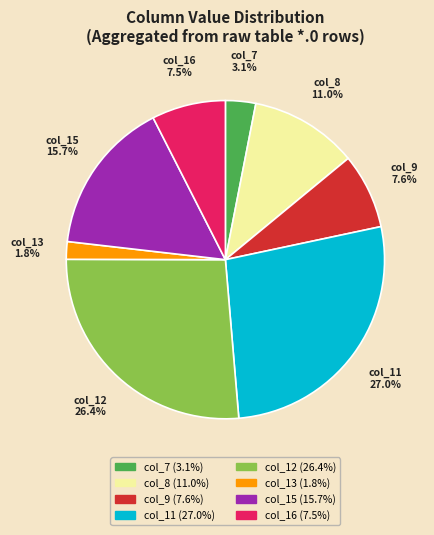

Count the number of slices in the pie.

8